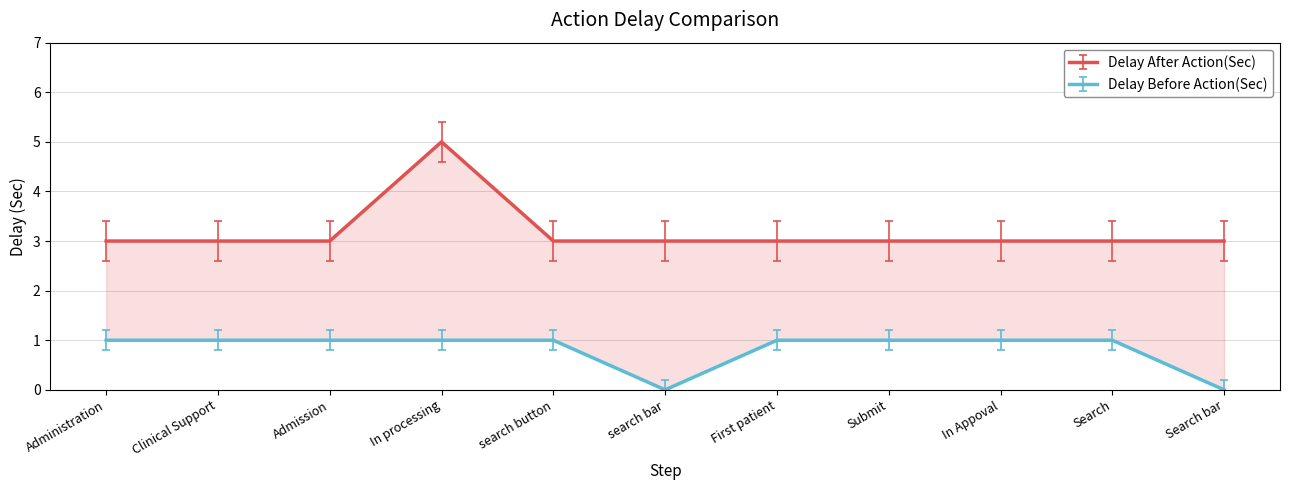

How many lines are shown in the chart?

2